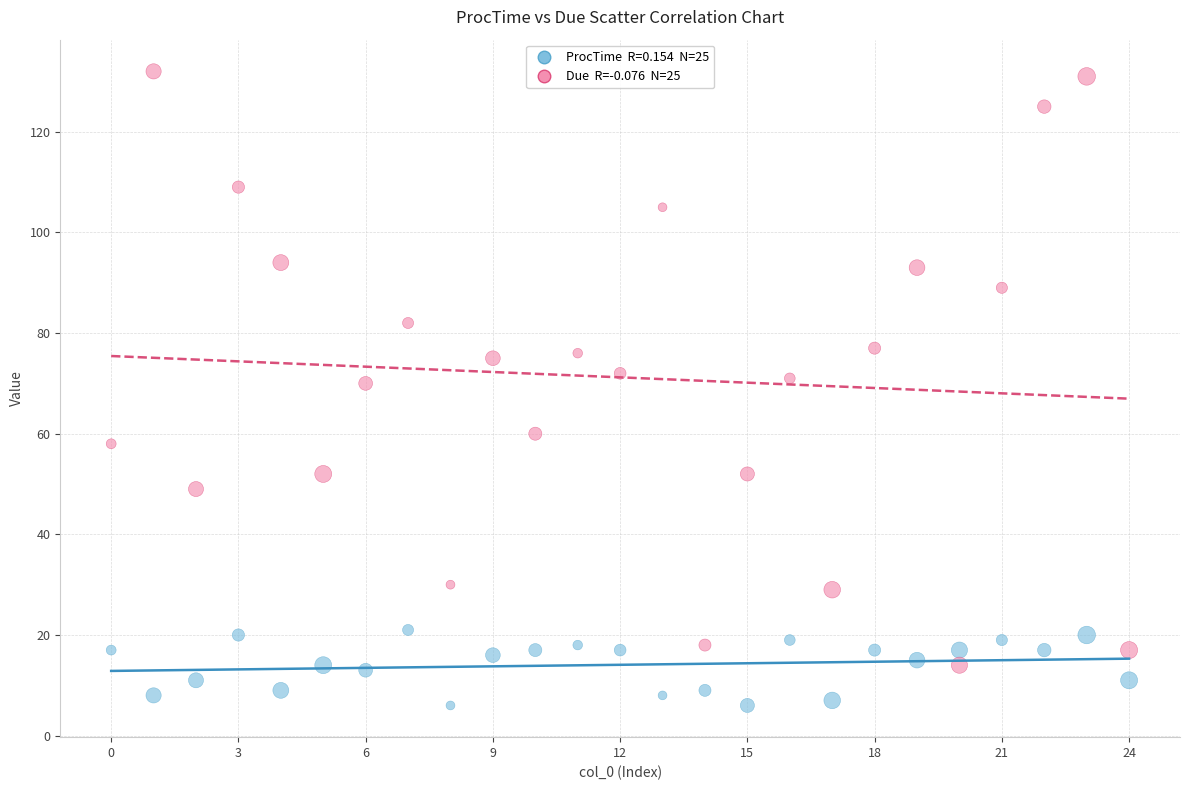

Across all data points, what is the range of Y values (max minus min)?

126